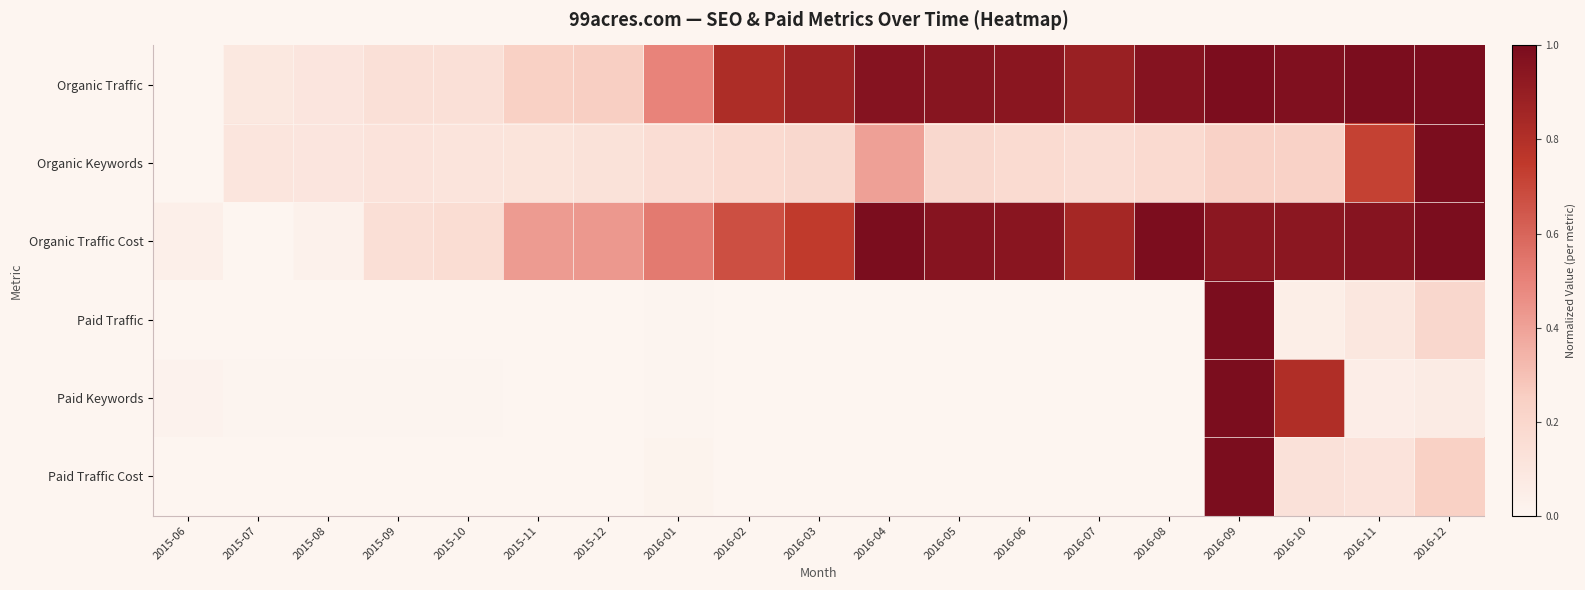

At how many categories does at least one series exceed 0?

19